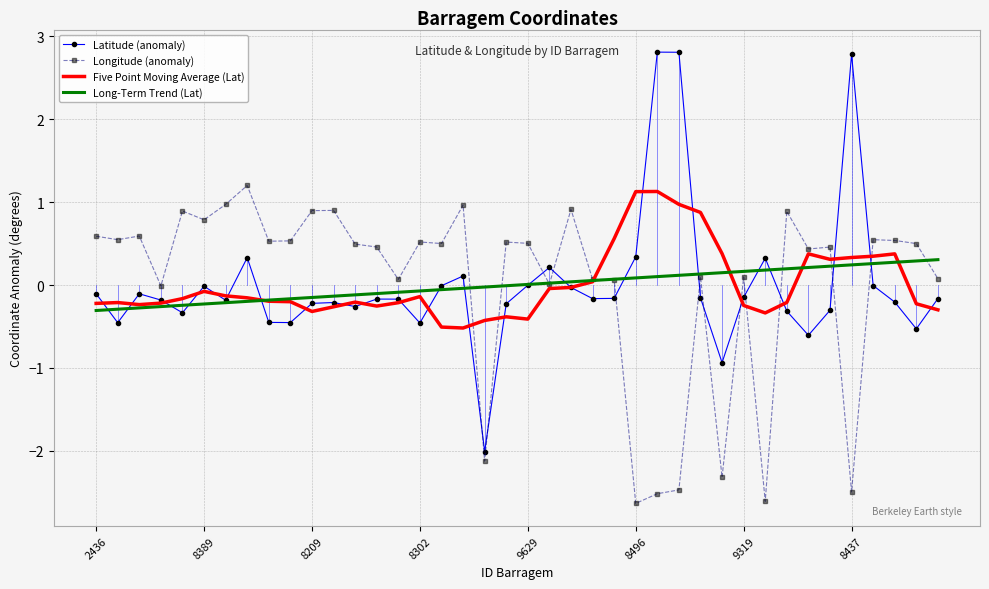

What is the maximum value shown in the chart?

2.8